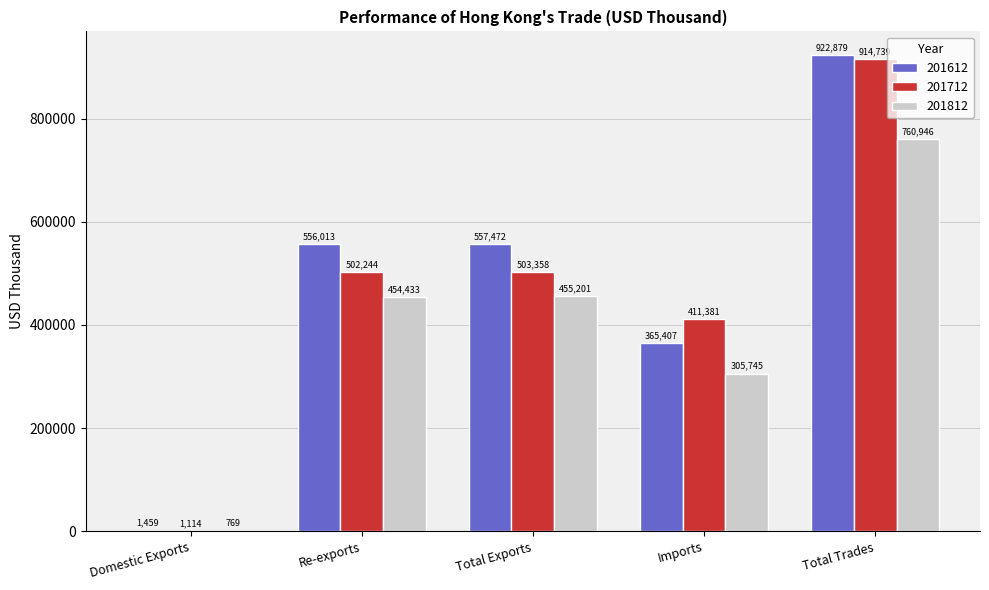

Which category has the highest value in the 201612 series?

Total Trades